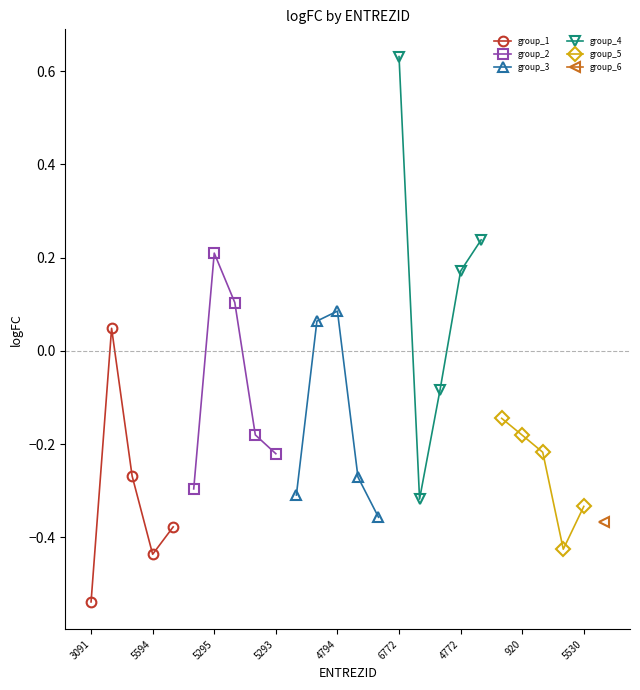

How many data points does each series have?

5